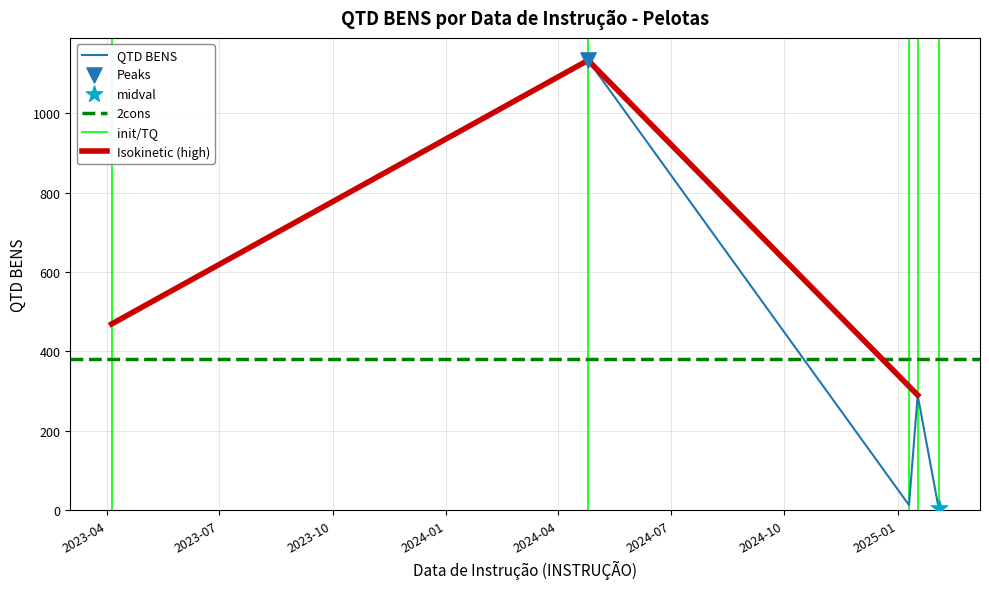

What is the change in value from 2025-02-03 to 2025-01-17?

+285